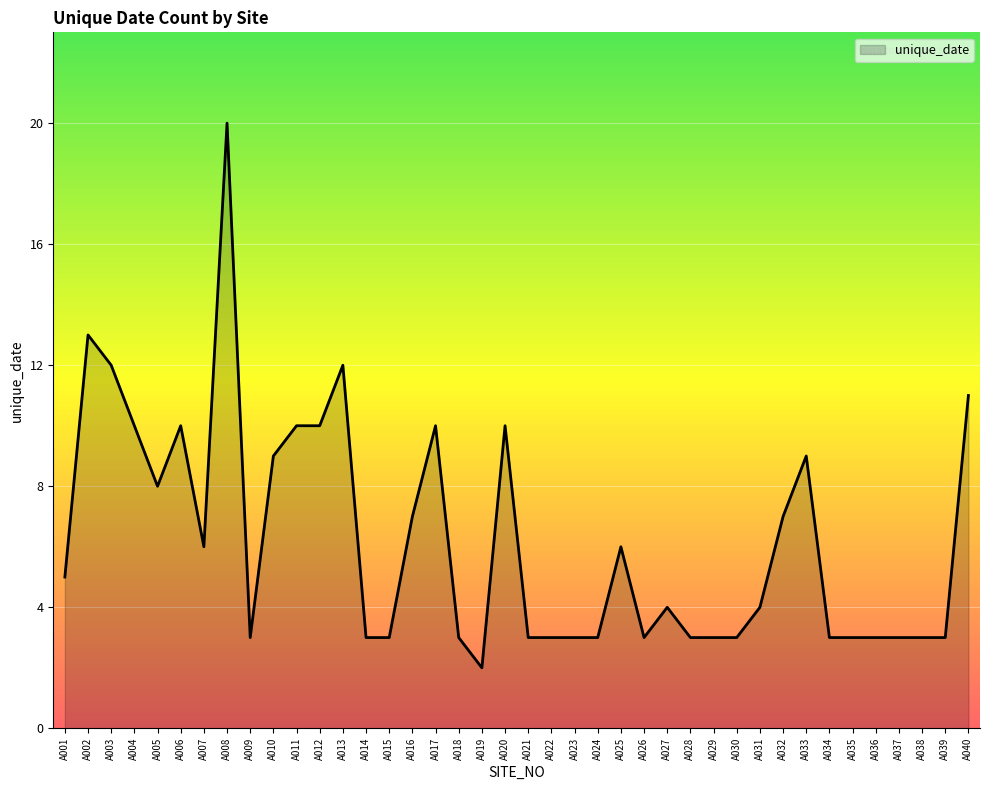

True or false: the data has more than 1 interior local peaks.

True